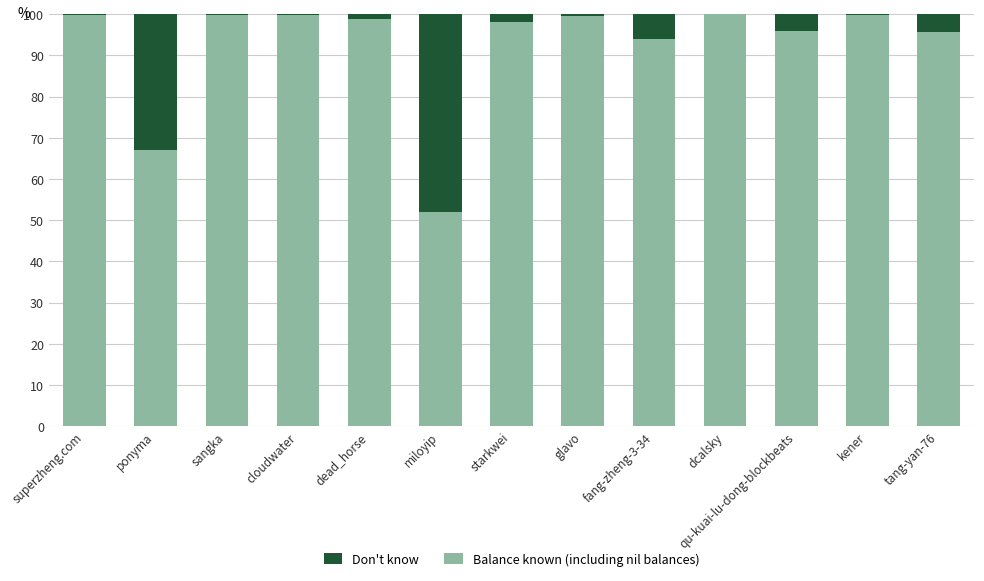

What is the total value across all series at ponyma?

100.0